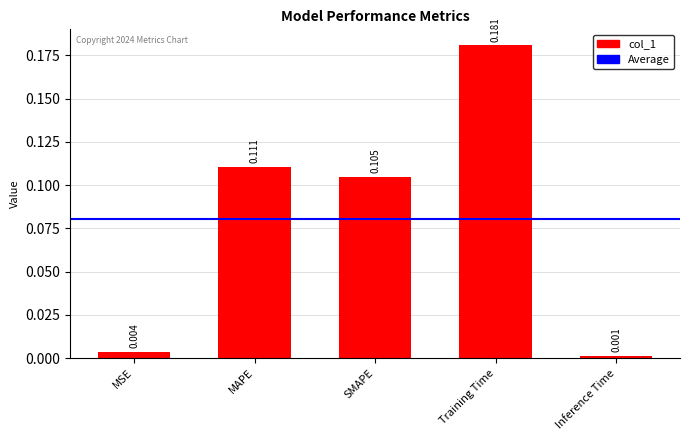

The chart shows a value of 0.1 at Training Time. True or false?

False